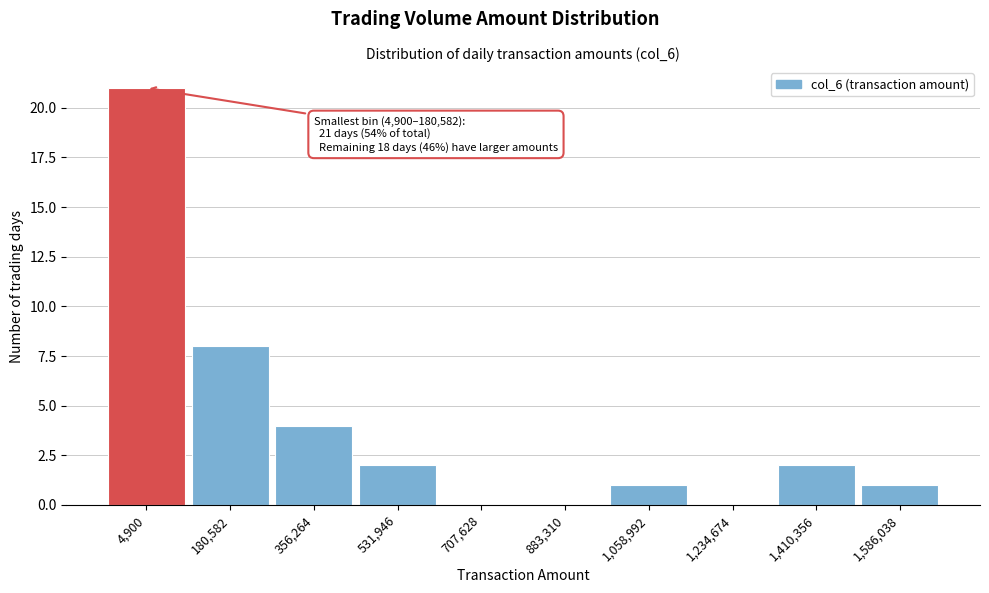

Reading left to right, extract all data points from this chart.

4,900=21	180,582=8	356,264=4	531,946=2	707,628=0	883,310=0	1,058,992=1	1,234,674=0	1,410,356=2	1,586,038=1